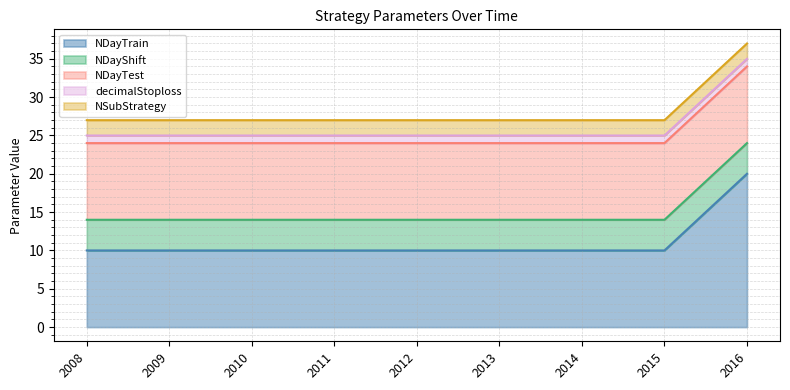

At which label does NDayShift reach its peak?

2008